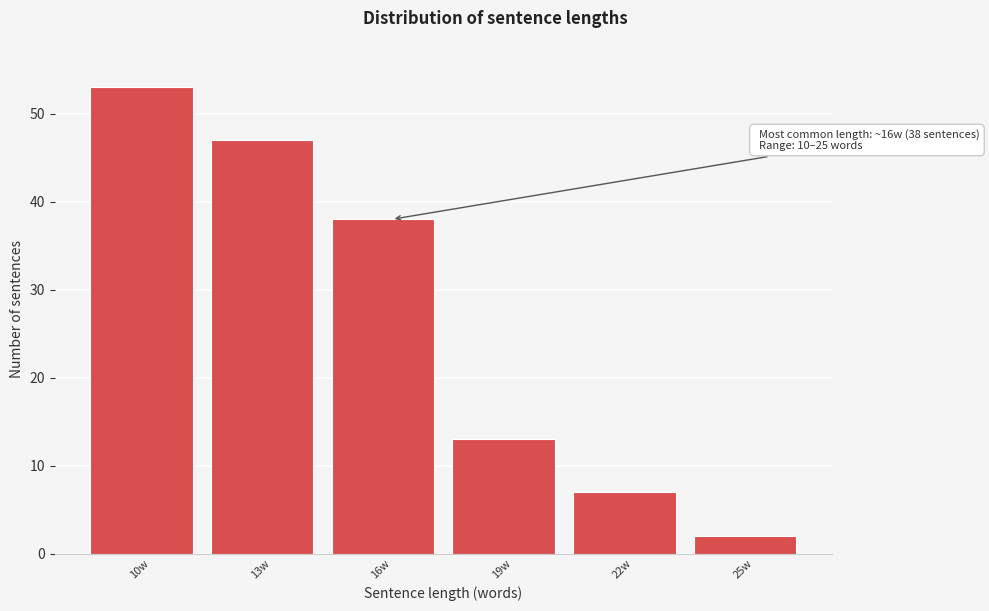

Reading left to right, transcribe all the data shown in this chart.

10w=53	13w=47	16w=38	19w=13	22w=7	25w=2